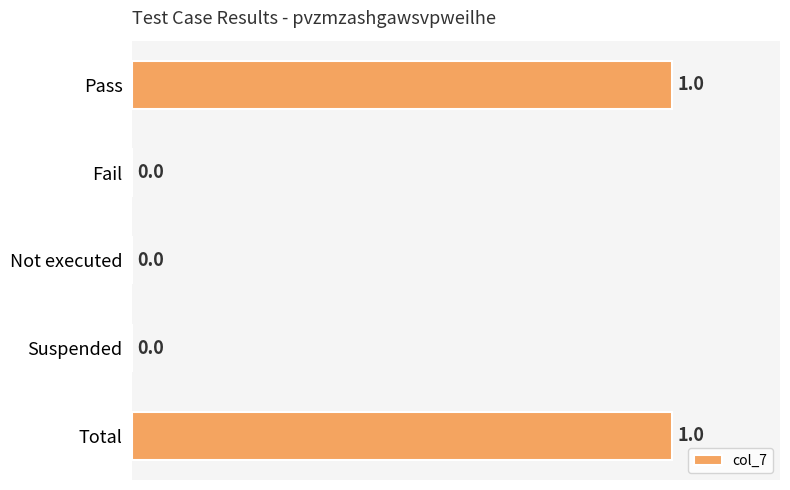

What is the change in value from Suspended to Total?

+1